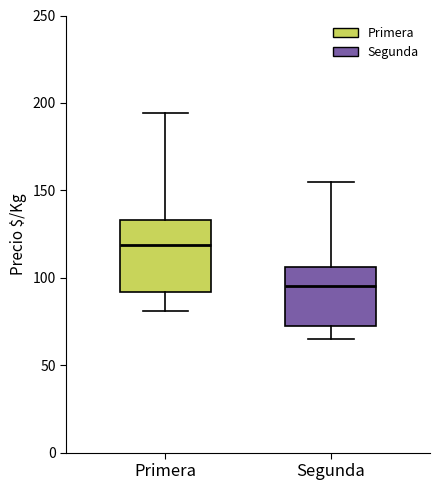

Reading left to right, transcribe this box plot: for each box, give where its median line is, the range the box spans, and where its two whiskers end, as read against the y-axis. The values are not printed on the chart, so give them approximately, as read against the axis.

Primera: median 120, box 90 to 135, whiskers 80 to 195
Segunda: median 95, box 75 to 105, whiskers 65 to 155